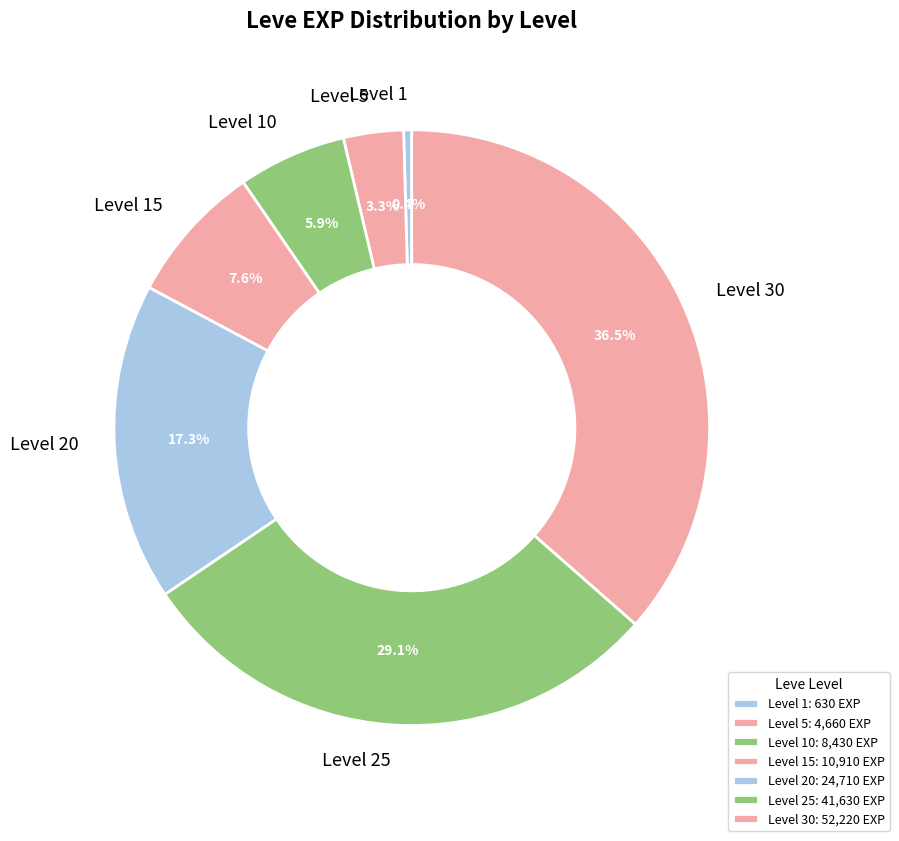

Which slice is the largest?

Level 30